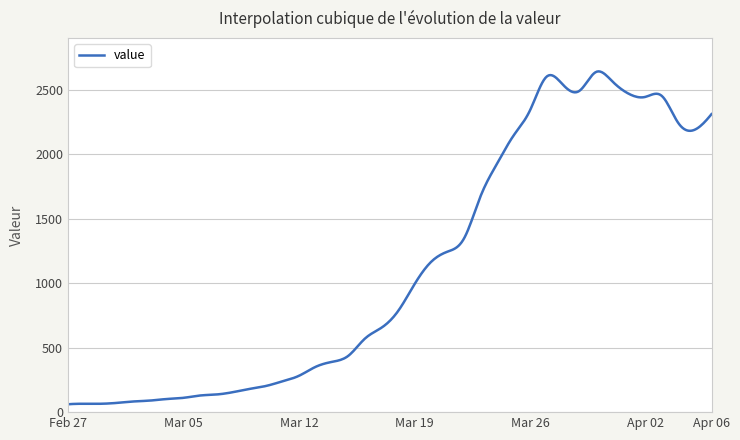

What is the minimum value shown in the chart?

61.0